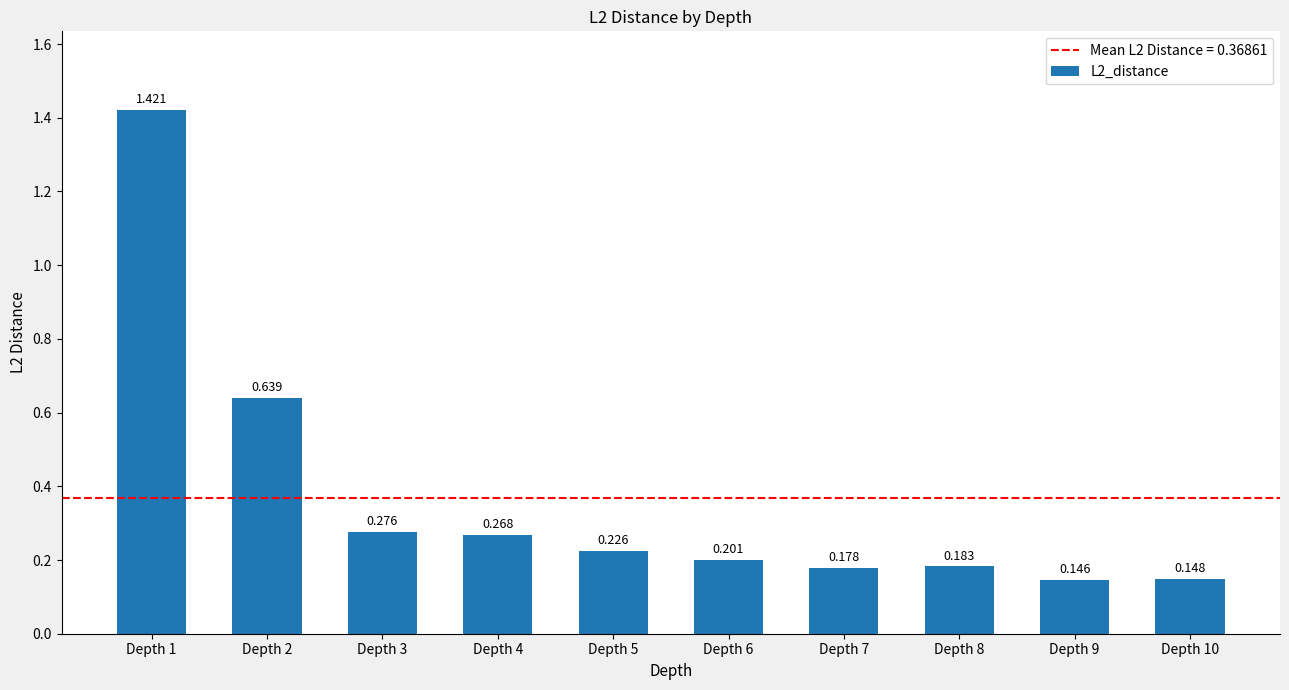

Reading left to right, transcribe all the data shown in this chart.

1.4	0.6	0.3	0.3	0.2	0.2	0.2	0.2	0.1	0.1